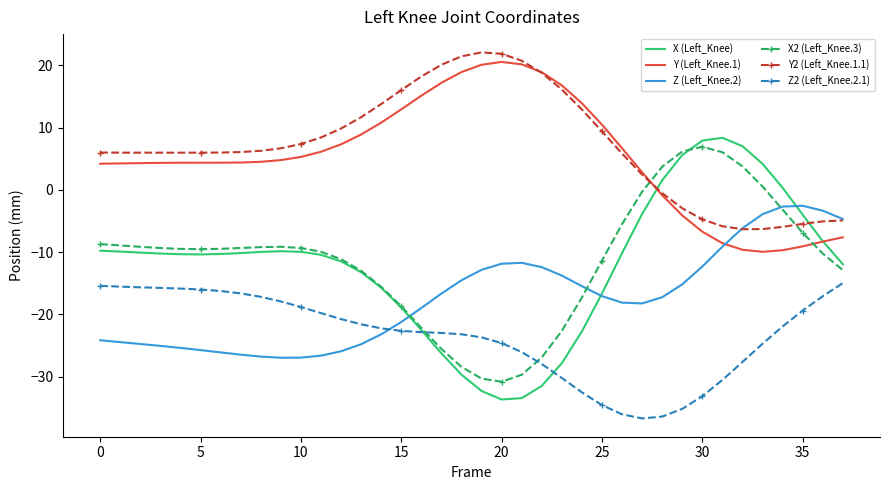

Rank the series by their maximum value, from highest to lowest.

Y2 (Left_Knee.1.1), Y (Left_Knee.1), X (Left_Knee), X2 (Left_Knee.3), Z (Left_Knee.2), Z2 (Left_Knee.2.1)